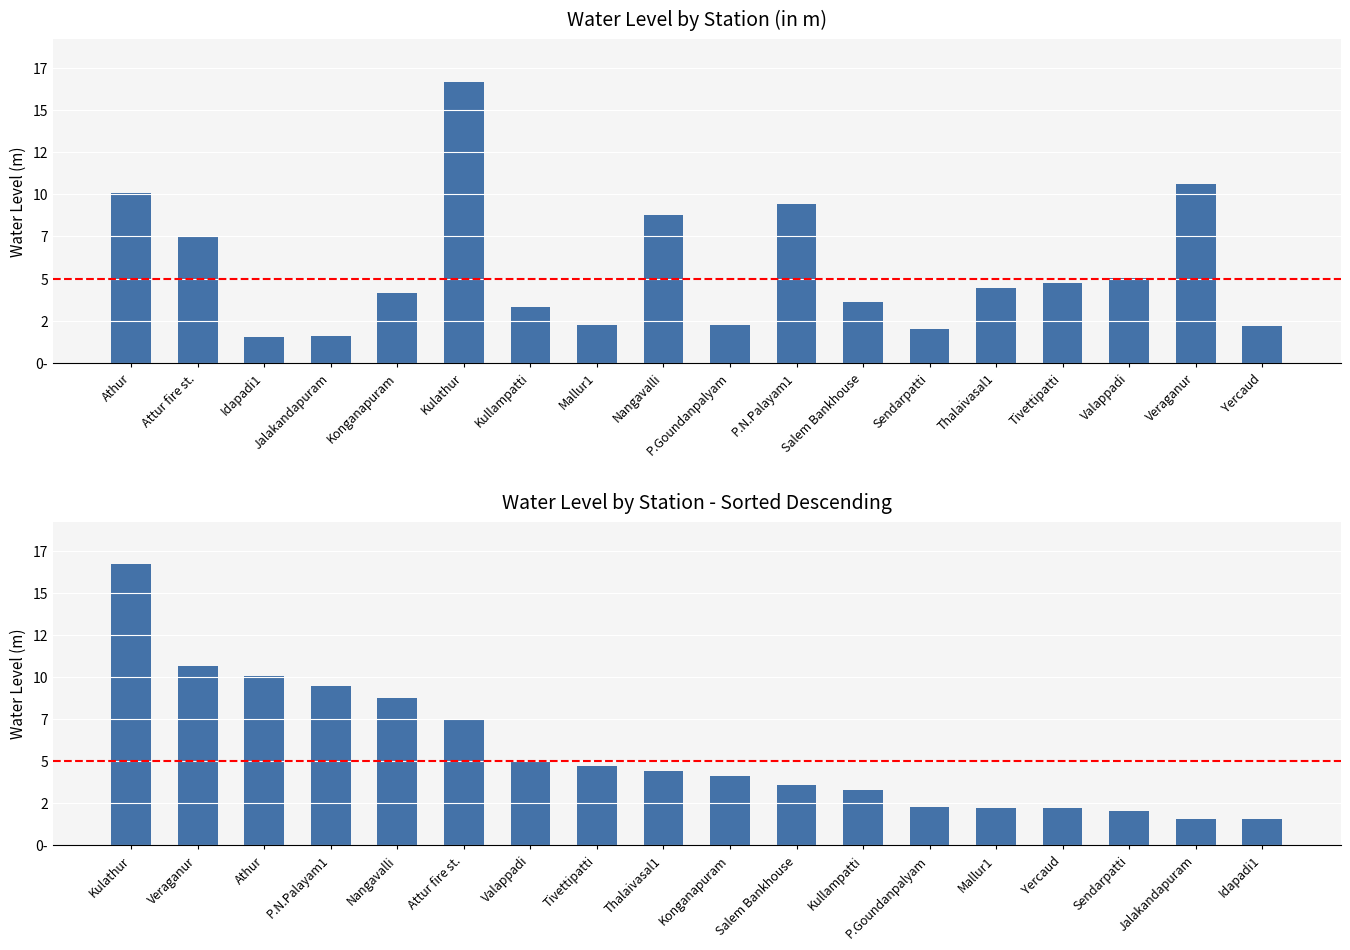

What is the difference between the second highest and second lowest values?

9.1